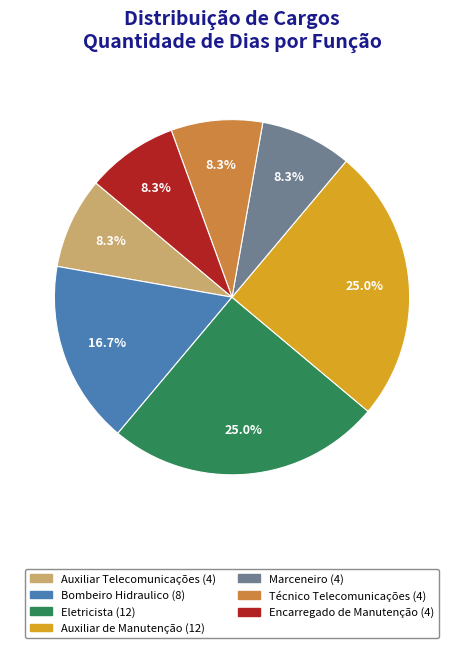

How many segments does this pie chart have?

7